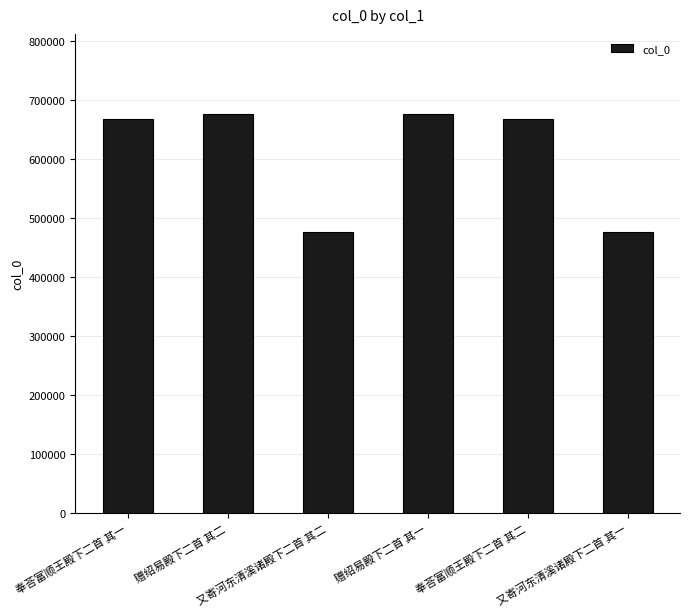

What is the value of the 4th bar from the left?

676795